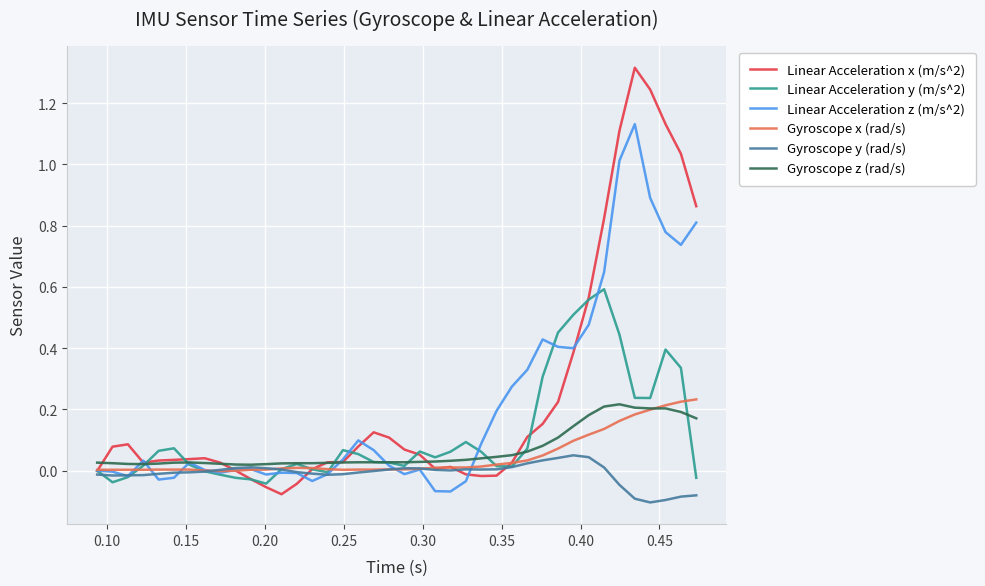

How many lines are shown in the chart?

6